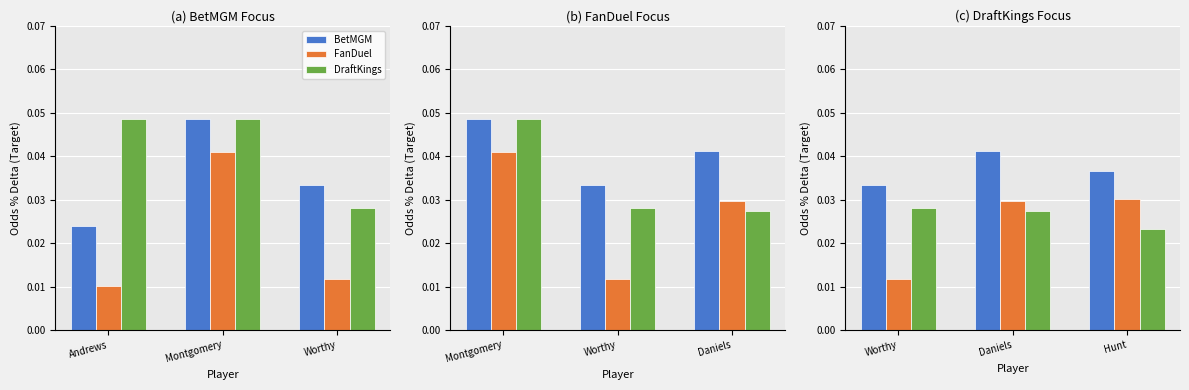

True or false: FanDuel has a value of 0.0 at Worthy.

True